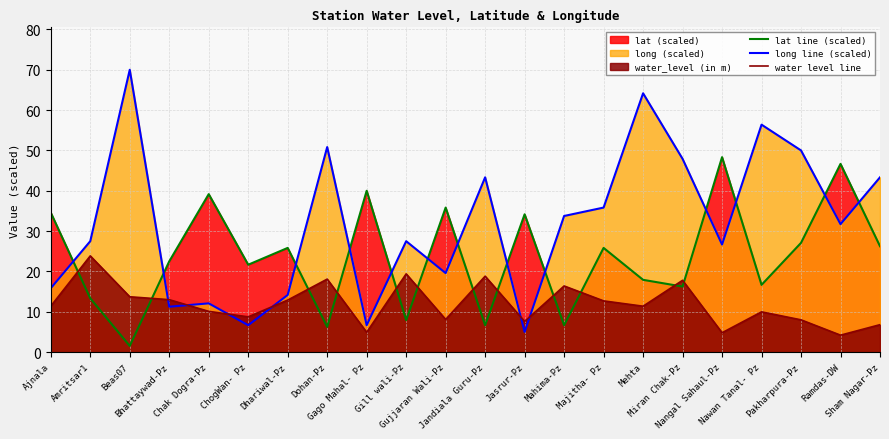

What is the difference between the maximum and minimum values in the water level line series?

19.7